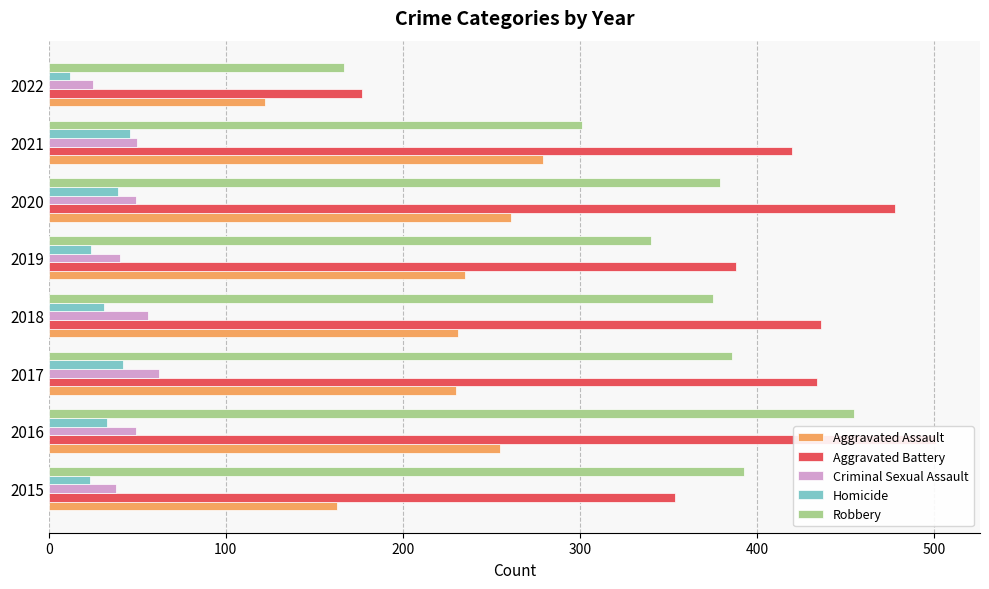

Between 2018 and 2020, which series saw the biggest shift?

Aggravated Battery